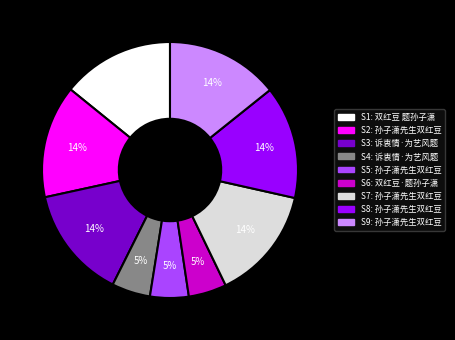

To the nearest percent, what is the average slice percentage?

11%